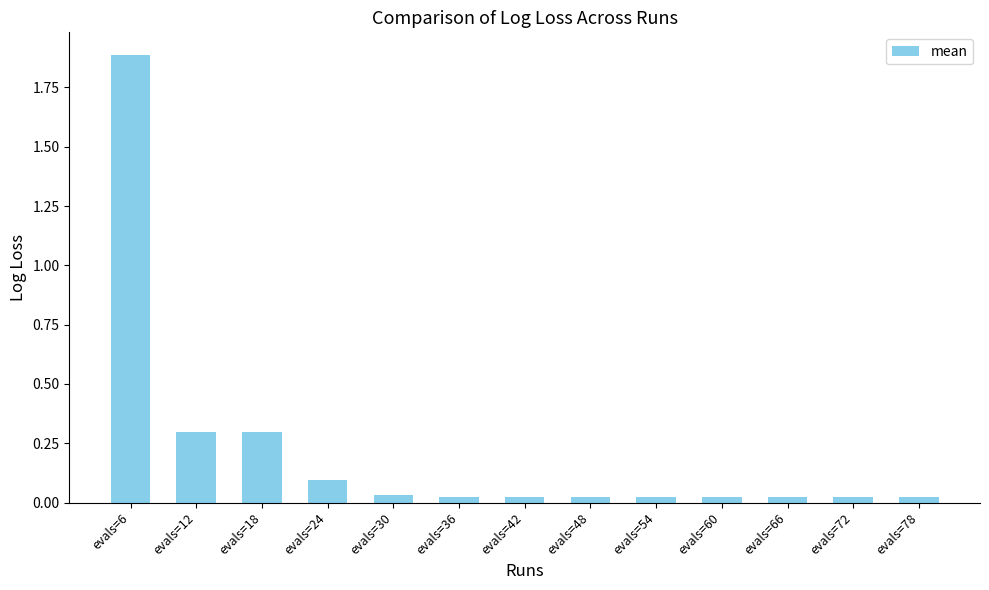

What is the difference between the maximum and minimum values?

1.9